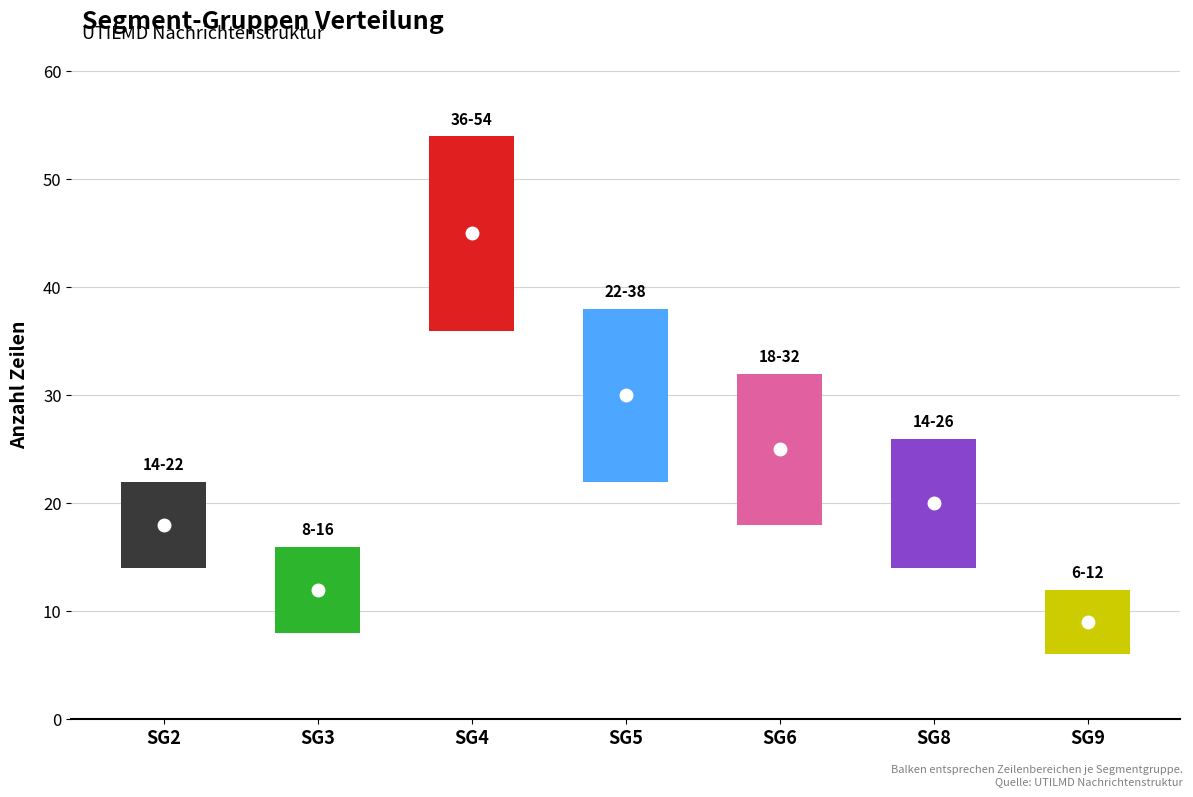

Reading right to left, what are all the values shown in this chart?

SG9=9	SG8=20	SG6=25	SG5=30	SG4=45	SG3=12	SG2=18